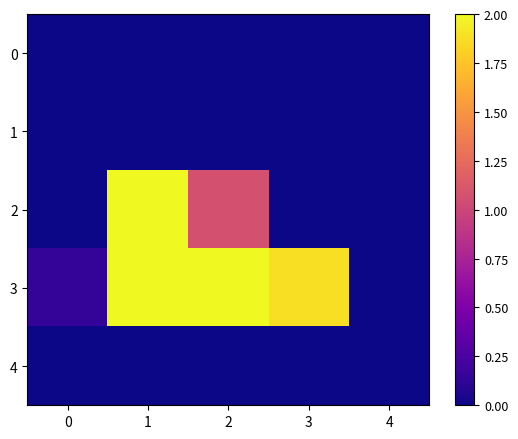

What is the minimum value shown in the chart?

-19.0